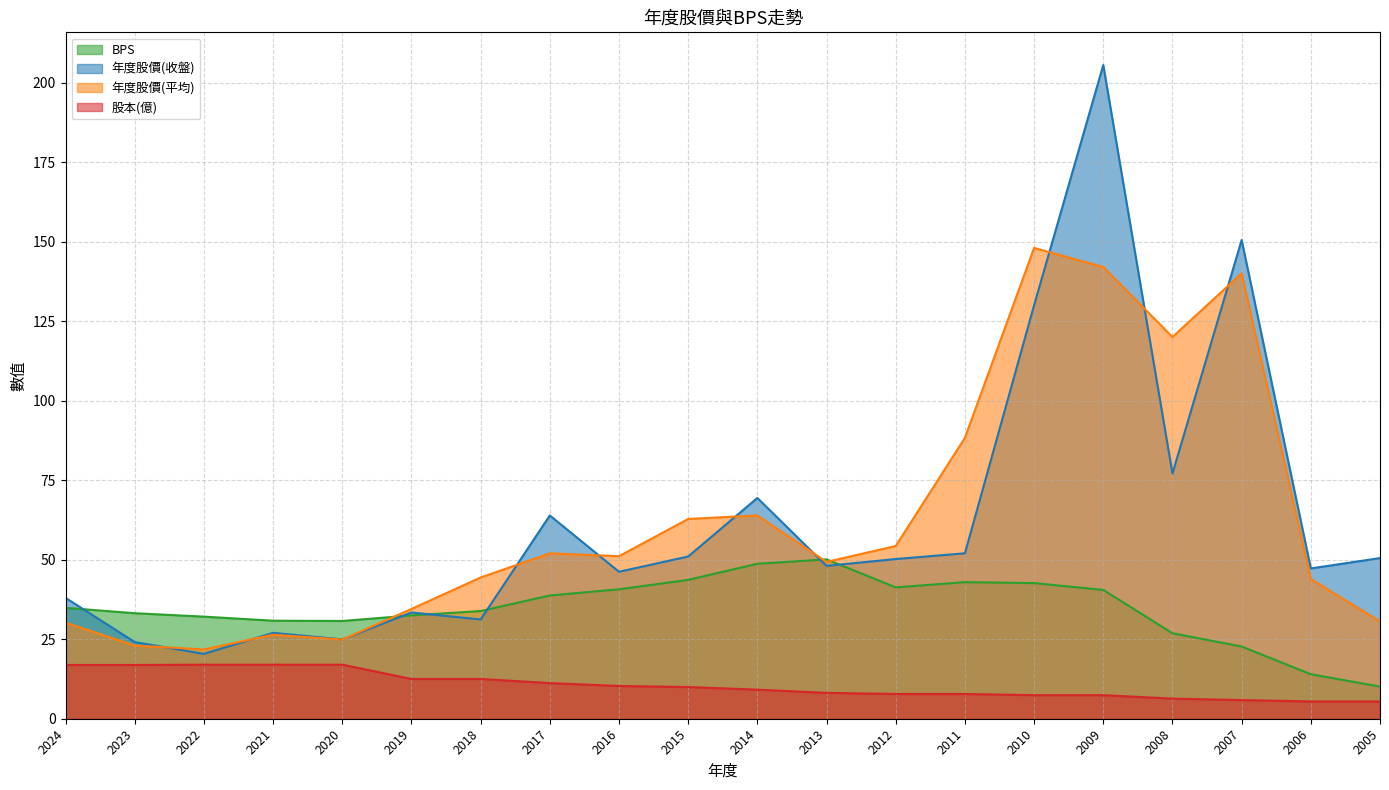

True or false: 股本(億) and 年度股價(收盤) cross at least once.

False